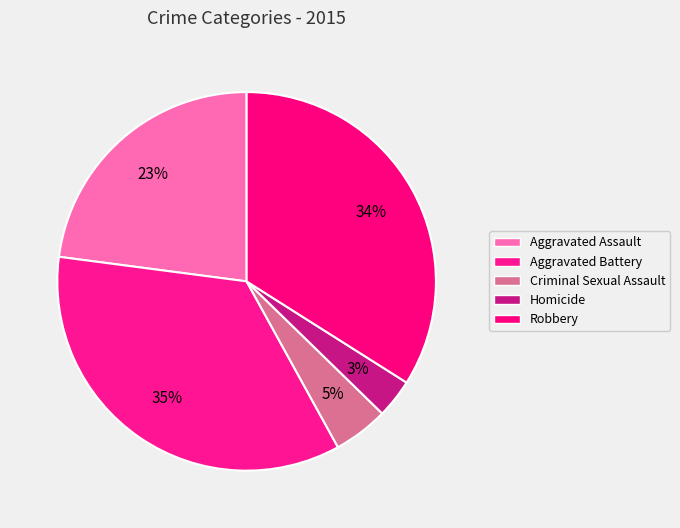

How many slices are in this pie chart?

5